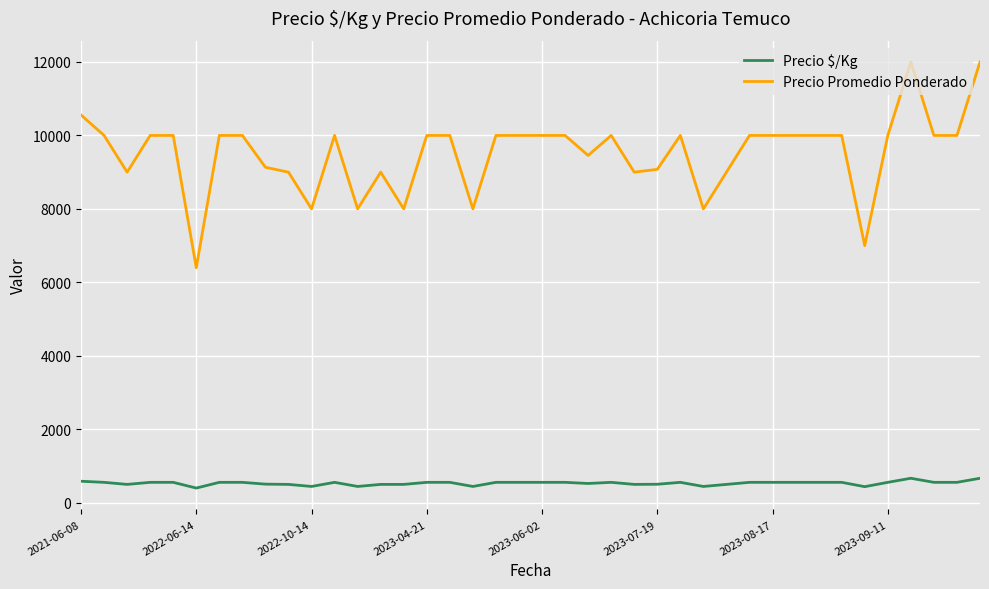

Is this an area chart (filled region under the line)?

No